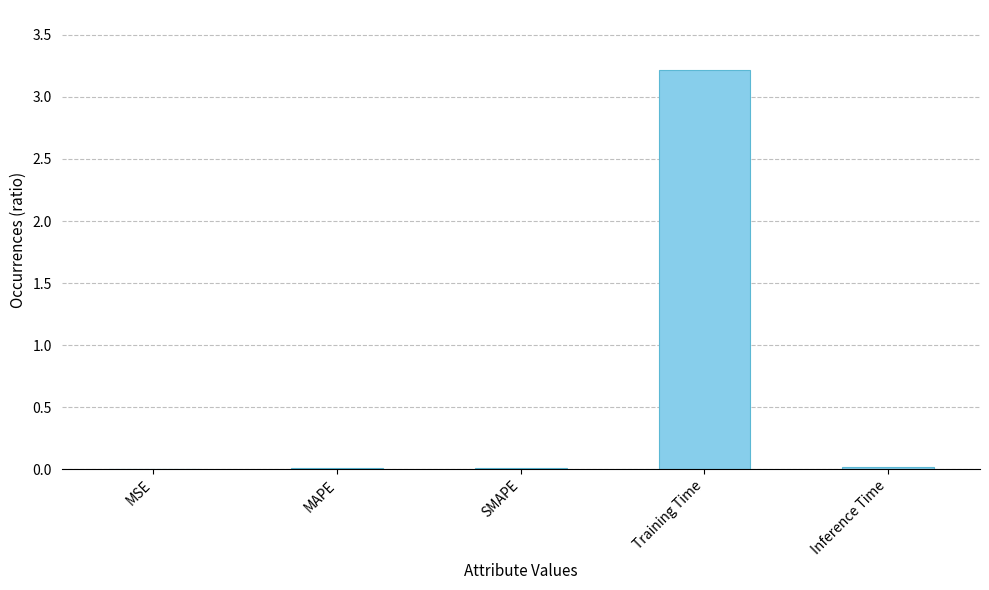

Is it true that the value at MSE is 0.0?

True